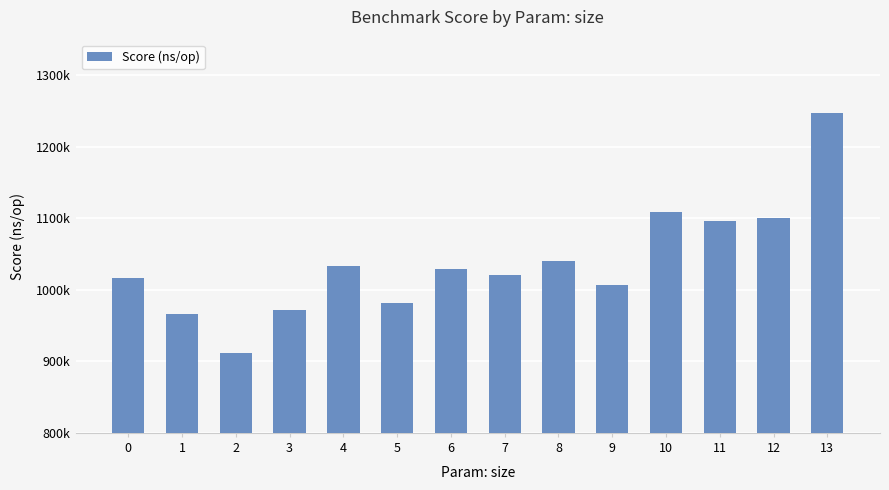

Does the chart contain any negative values?

No